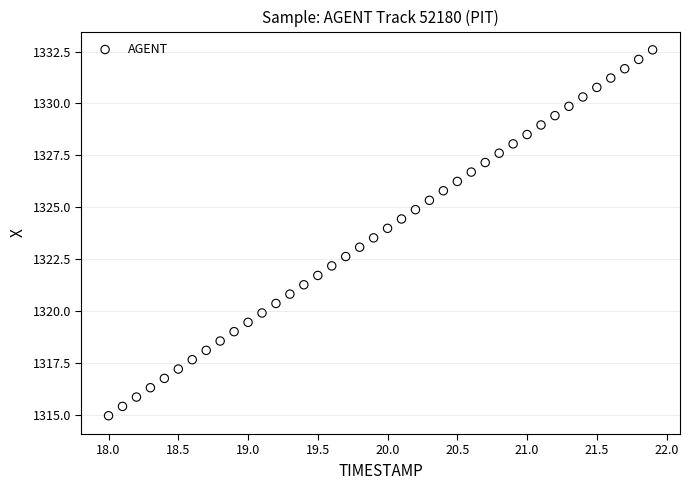

What is the range of X values (max minus min)?

3.9